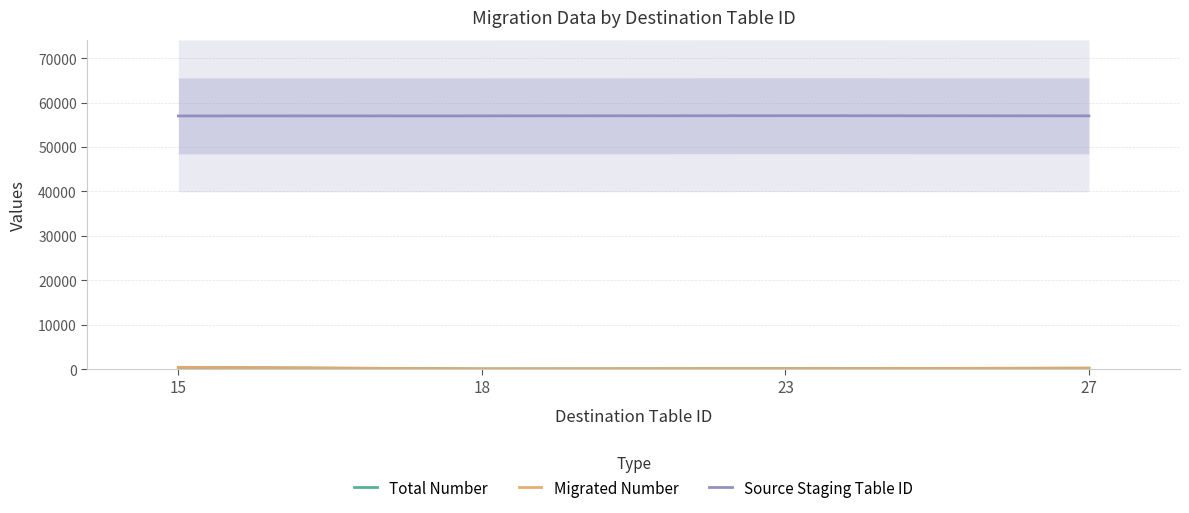

The value of Migrated Number at 18 is 36. True or false?

True